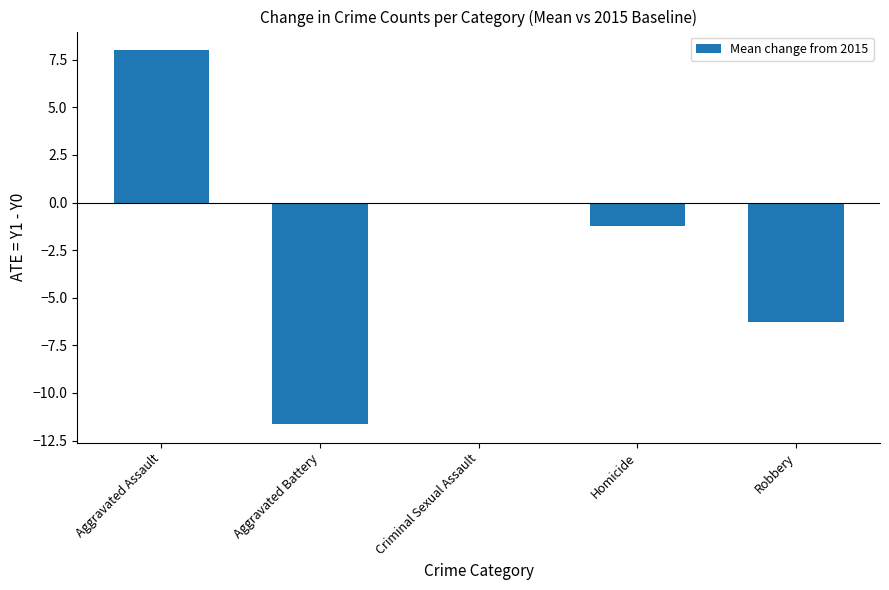

The chart shows a value of -0.3 at Homicide. True or false?

False